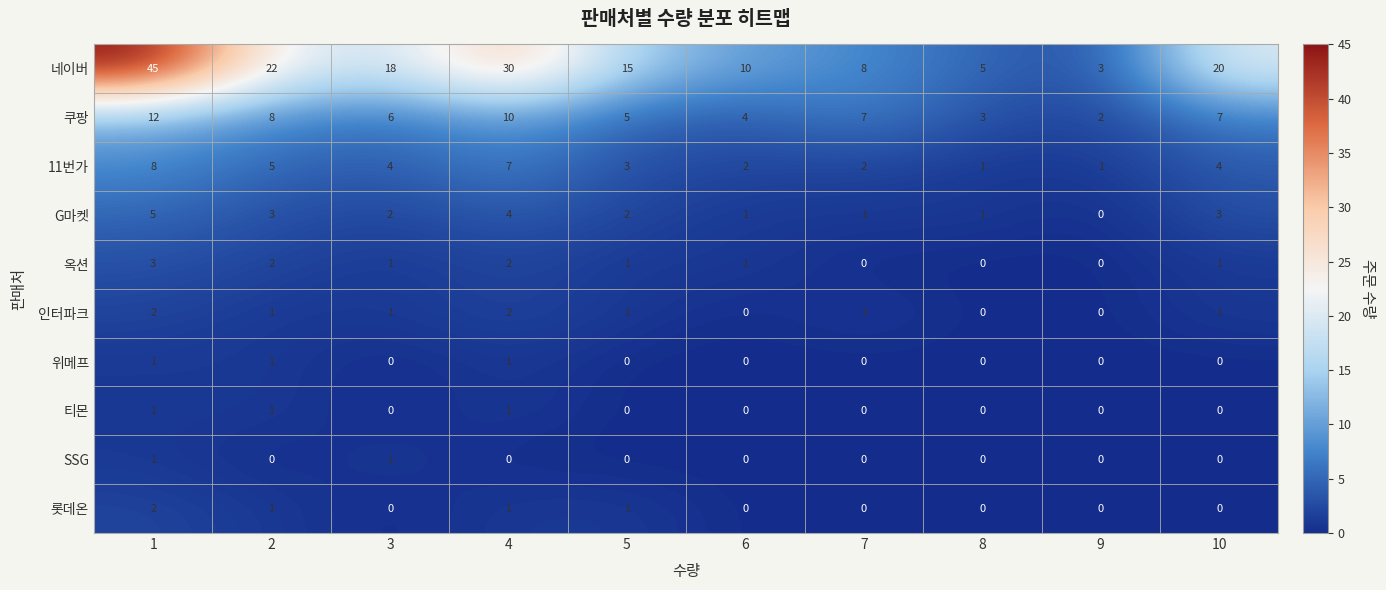

What is the spread (max minus min) of values at 5?

15